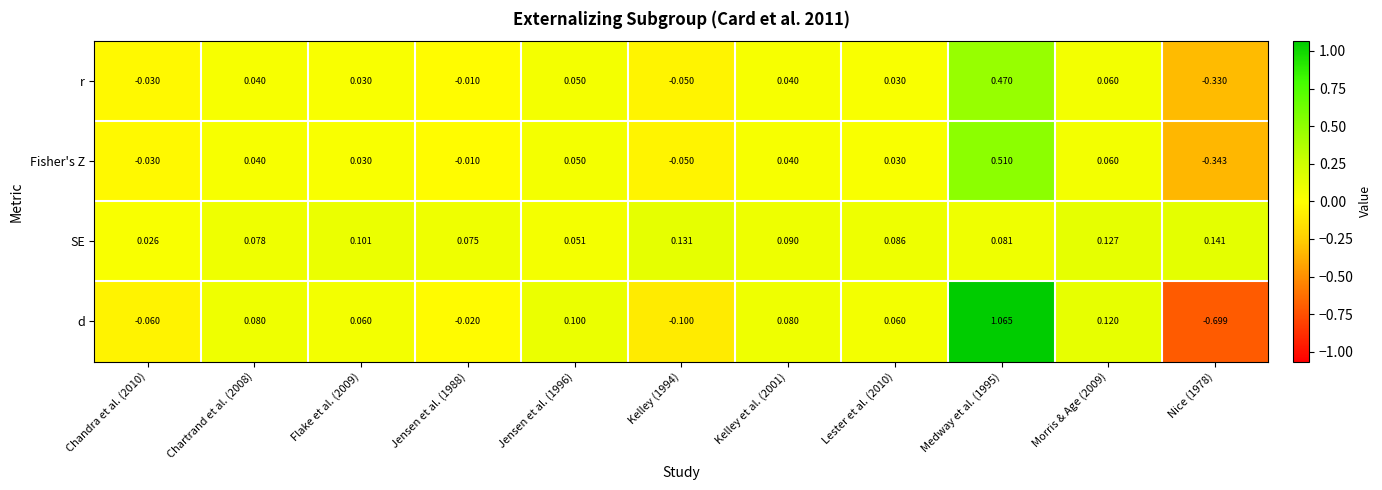

Is the value of SE at Nice (1978) greater than the value of Fisher's Z at Kelley (1994)?

Yes